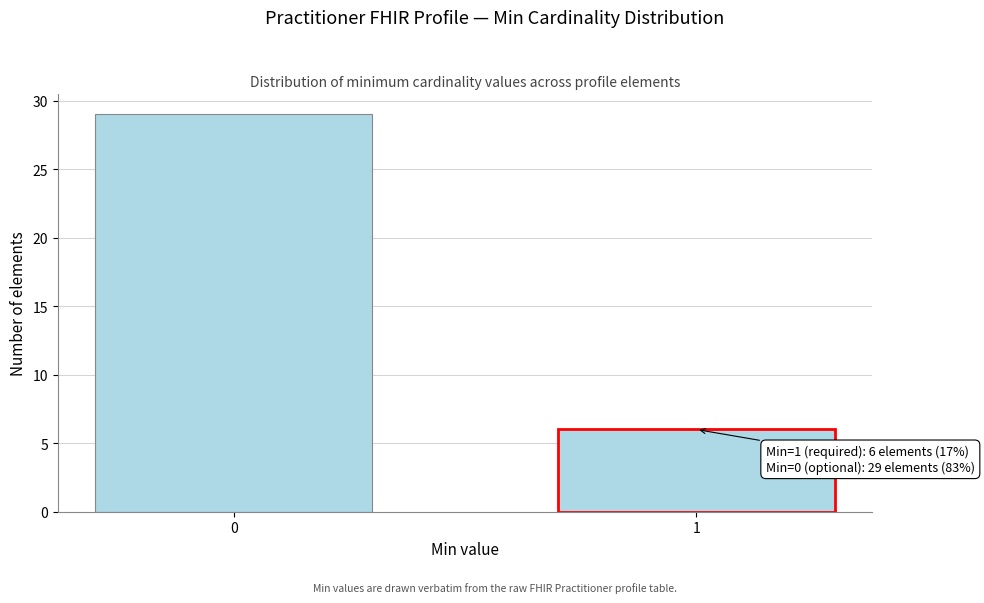

Reading left to right, transcribe all the data shown in this chart.

0=29	1=6